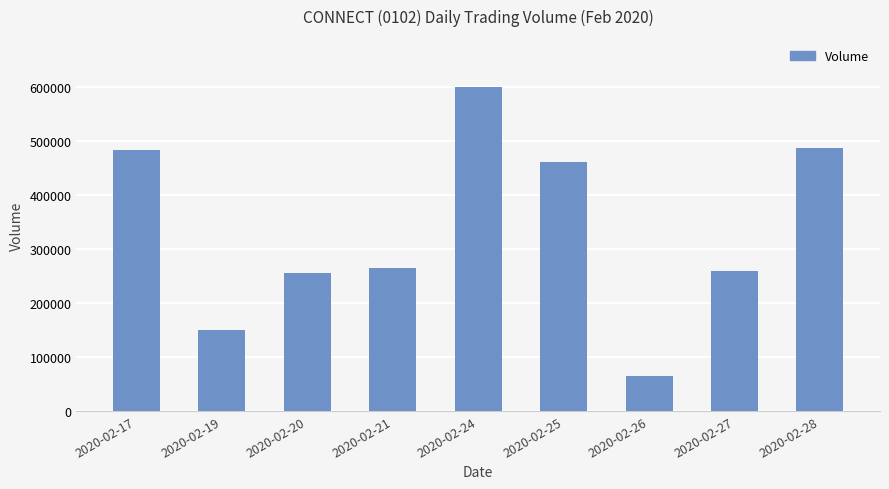

The value at 2020-02-19 is 200307. True or false?

False